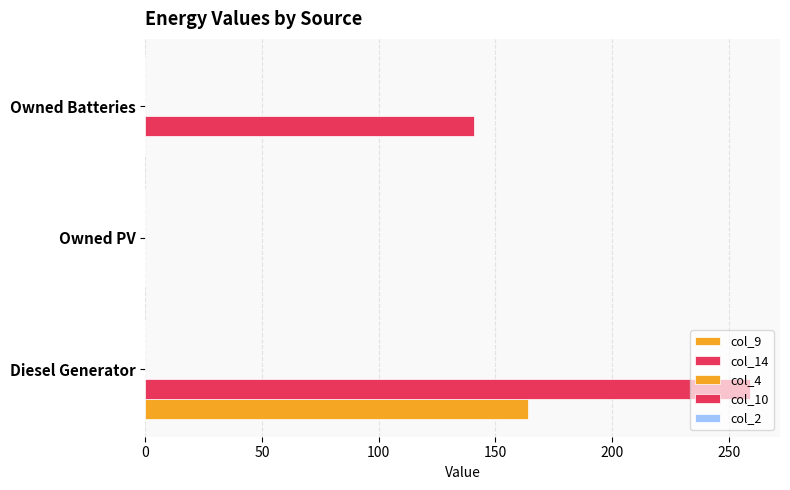

Where is col_14 nearest to the value 129?

Owned Batteries